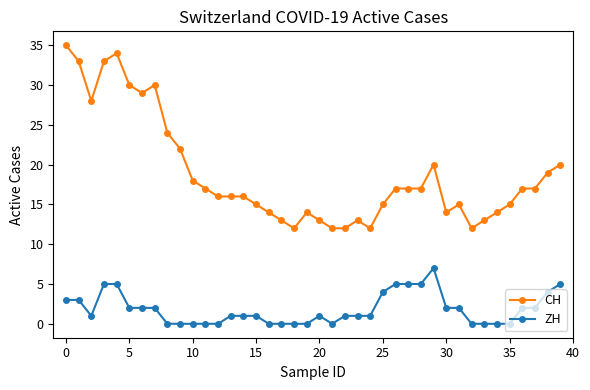

How many lines are shown in the chart?

2